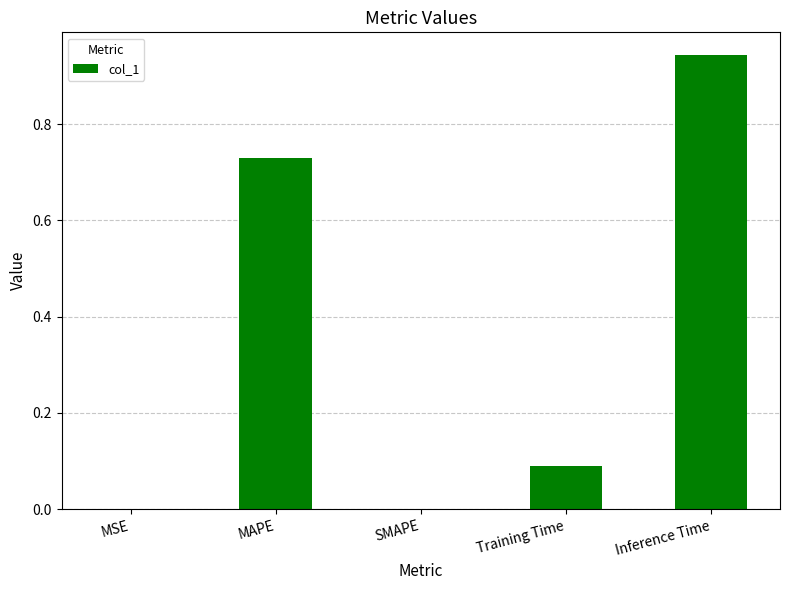

Which category has the highest value across all series?

Inference Time